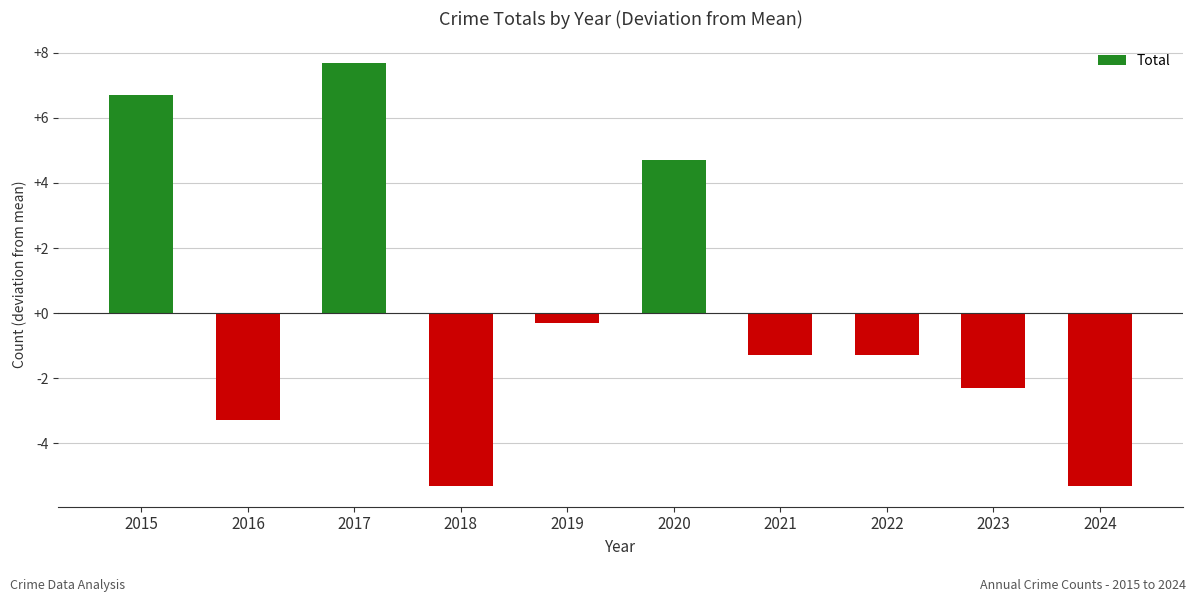

The chart shows a value of 1.1 at 2020. True or false?

False